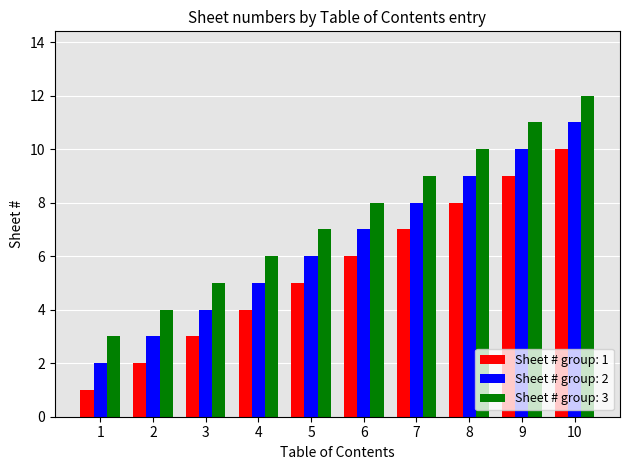

List the labels in order of Sheet # group: 3 value, smallest first.

1, 2, 3, 4, 5, 6, 7, 8, 9, 10